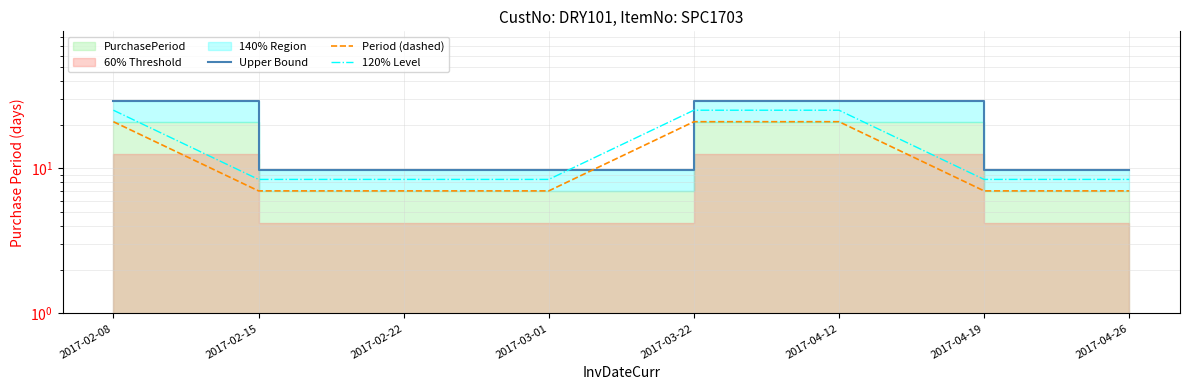

What is the greatest value displayed?

29.4